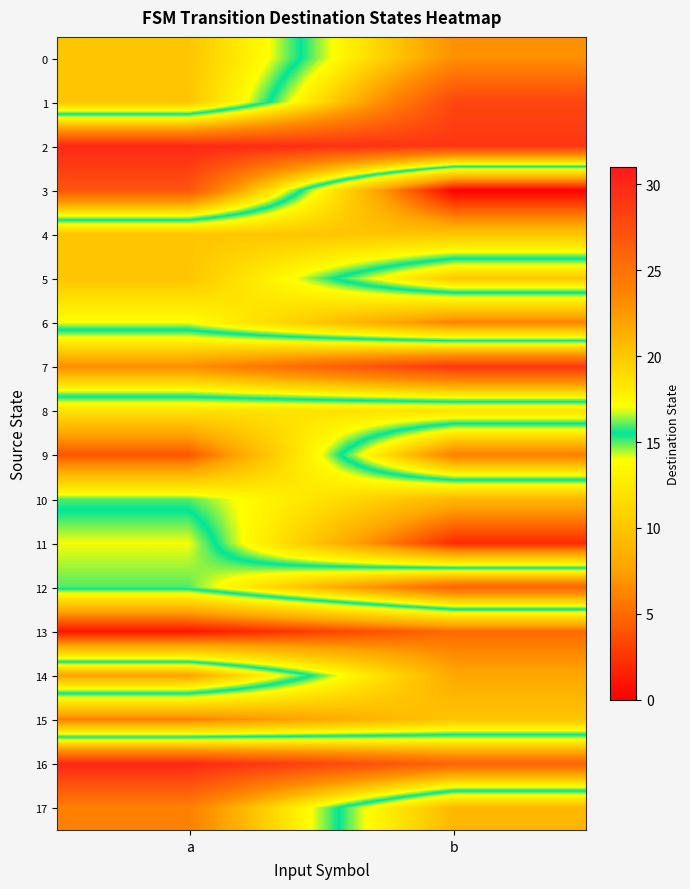

Reading left to right, list all the values displayed in this chart.

0: a=10	b=23
1: a=10	b=28
2: a=30	b=29
3: a=27	b=0
4: a=10	b=10
5: a=10	b=20
6: a=14	b=6
7: a=23	b=29
8: a=12	b=12
9: a=4	b=24
10: a=15	b=9
11: a=17	b=2
12: a=16	b=26
13: a=1	b=5
14: a=22	b=8
15: a=6	b=10
16: a=30	b=26
17: a=24	b=9